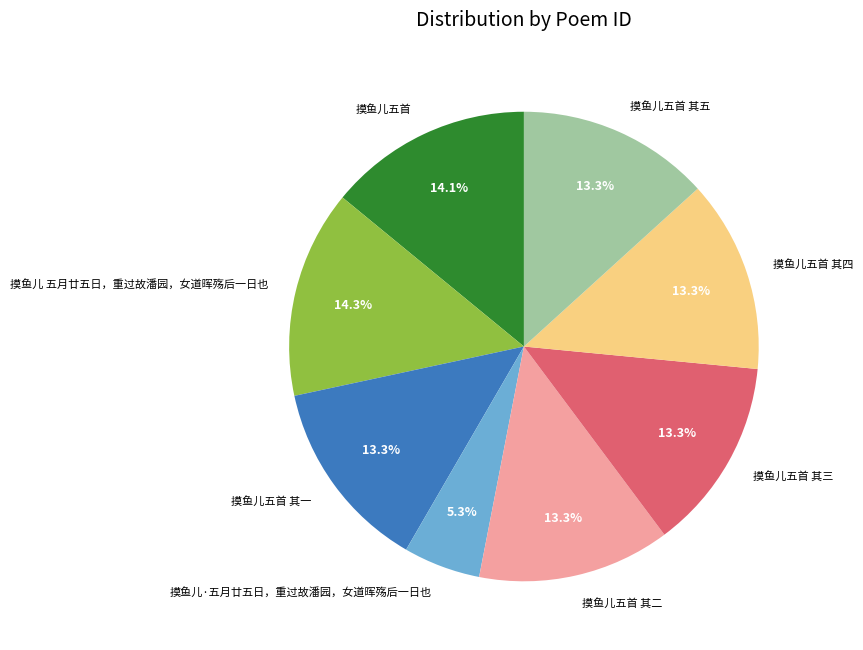

To the nearest percent, what portion does 摸鱼儿五首 其一 represent?

13%